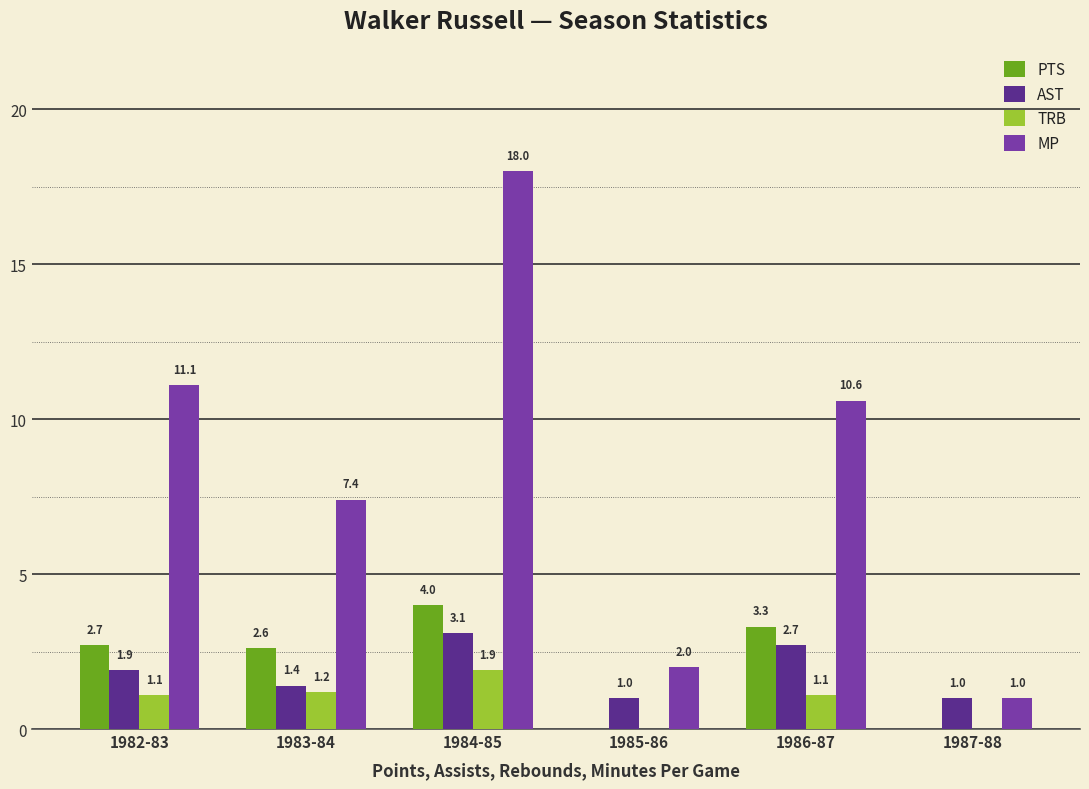

What is the maximum value for TRB?

1.9